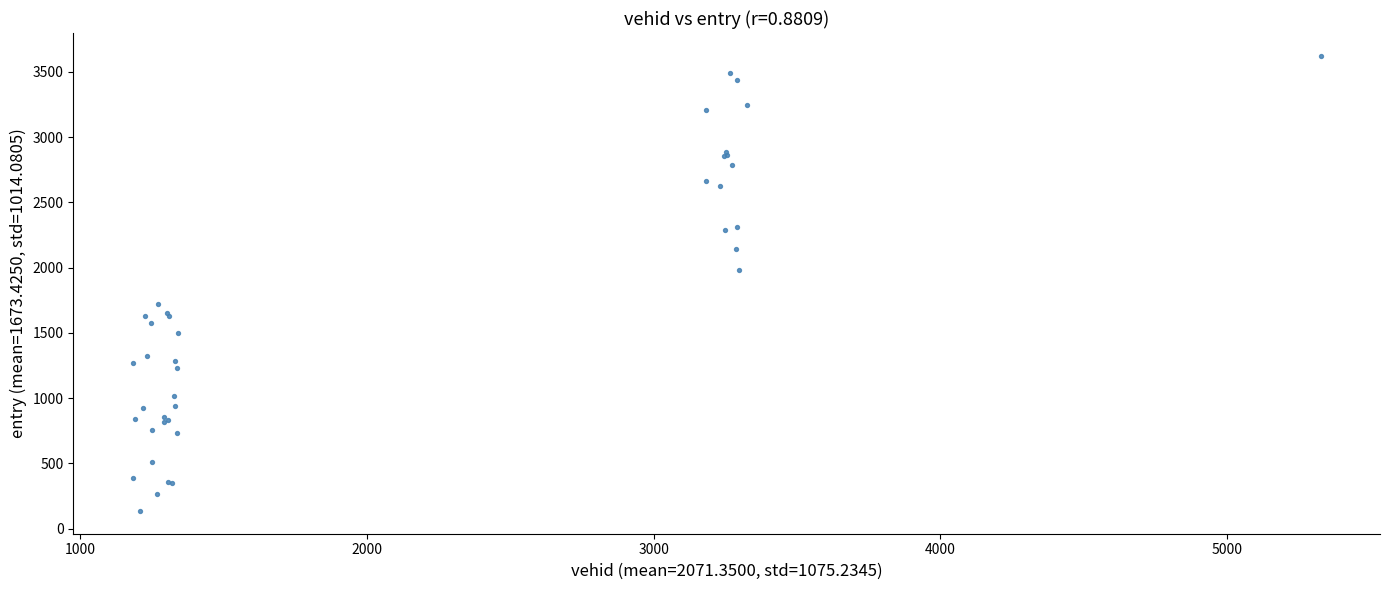

What Y value in the scatter plot is closest to 1879?

1980